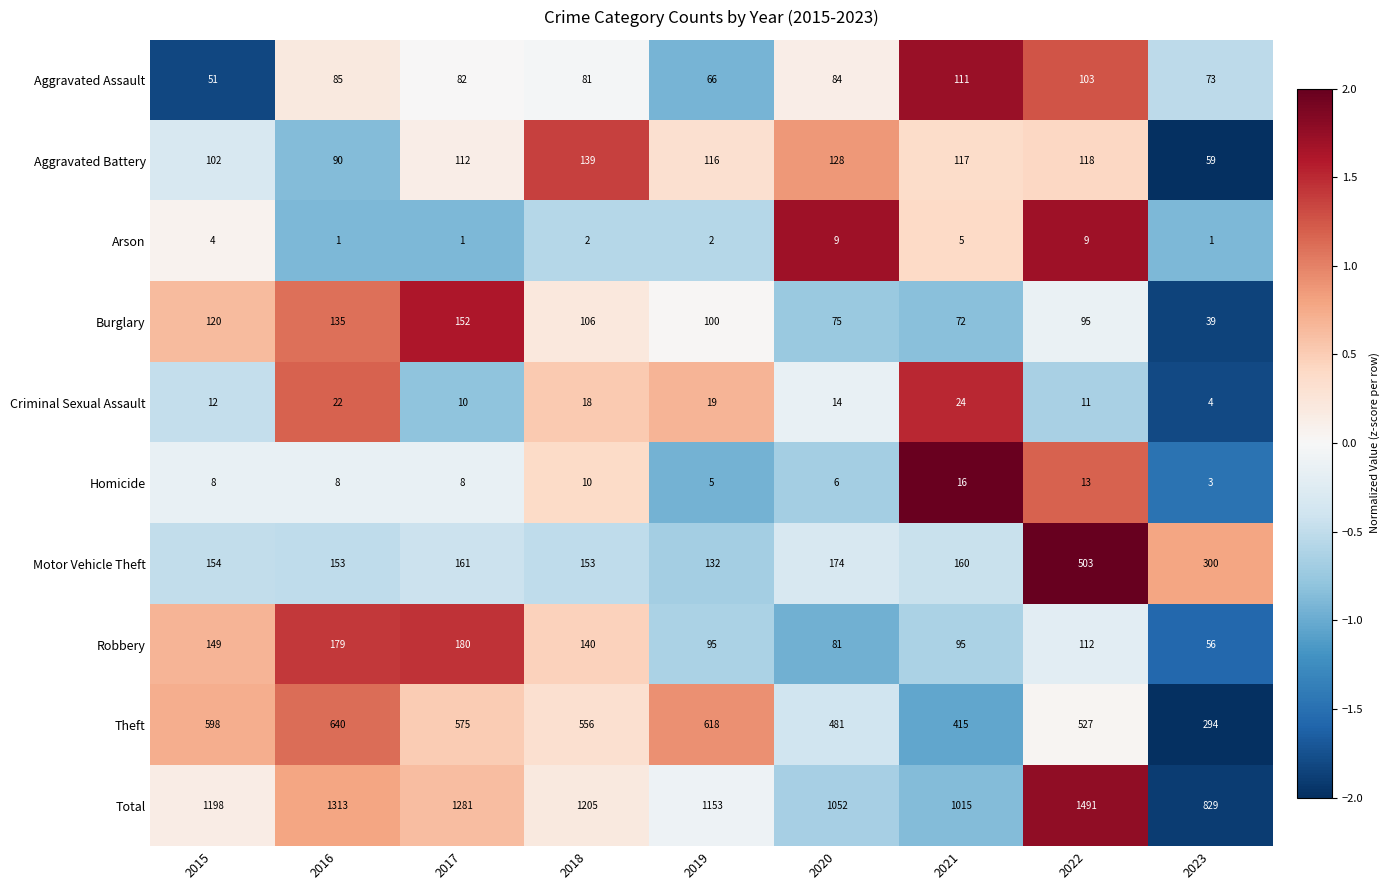

What is the lowest value of the Motor Vehicle Theft series?

132